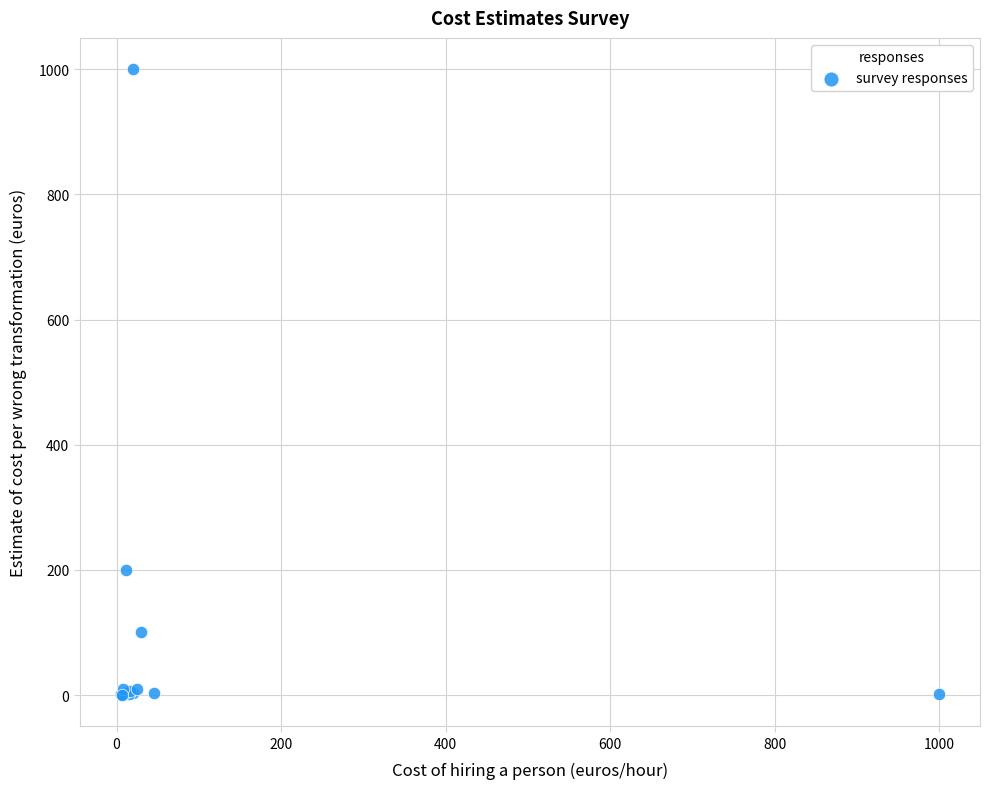

What Y value in the scatter plot is closest to 500?

200.0